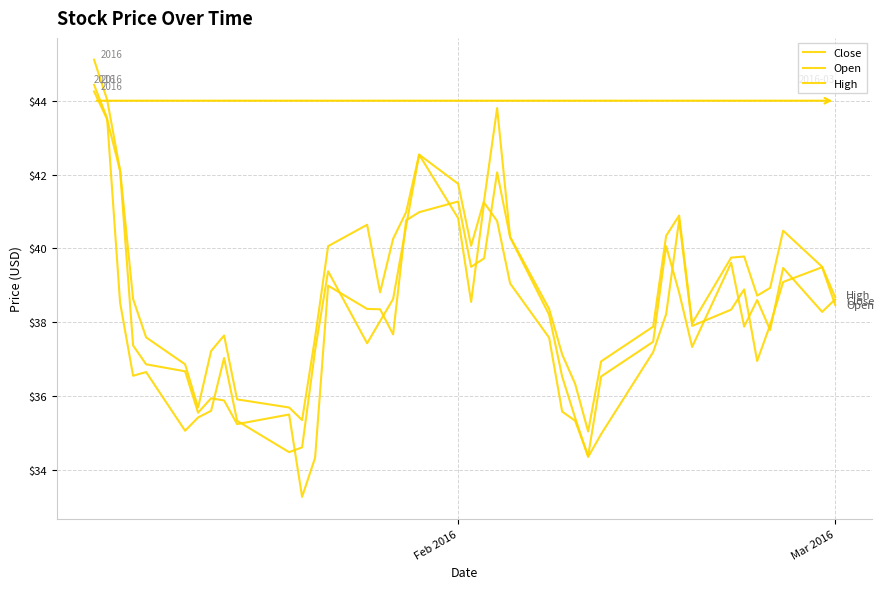

Which series ends up on top after the final intersection of Open and Close?

Close